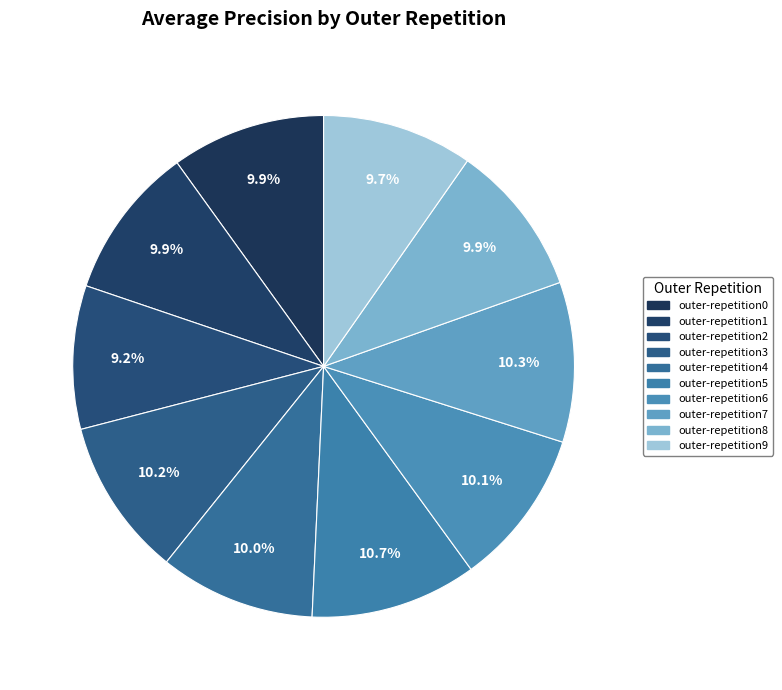

How many slices are in this pie chart?

10